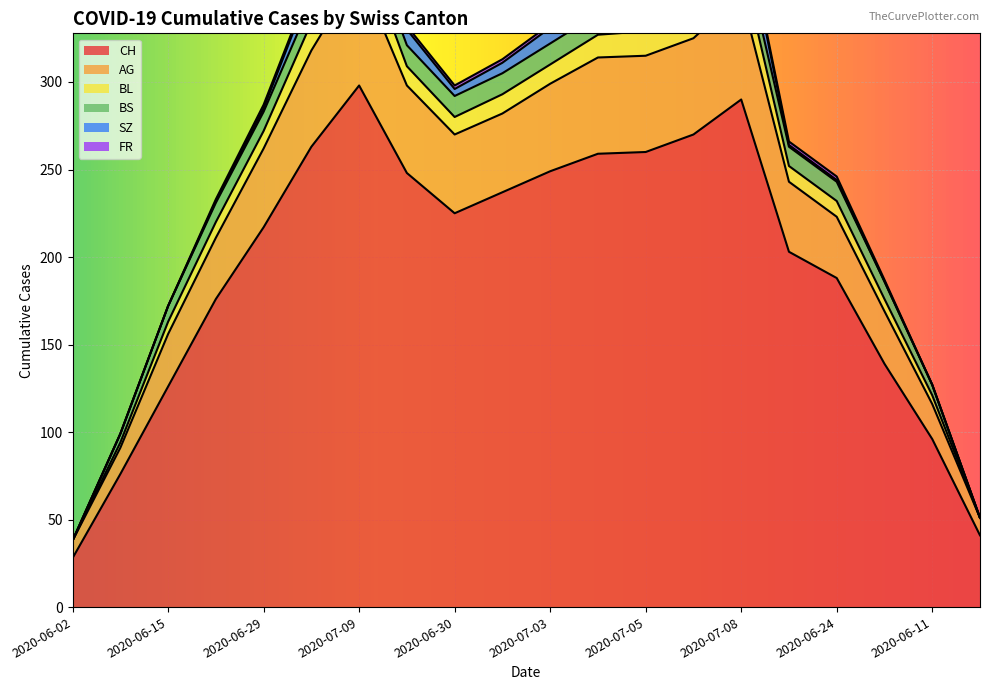

What is the difference between the maximum and minimum values in the BL series?

20